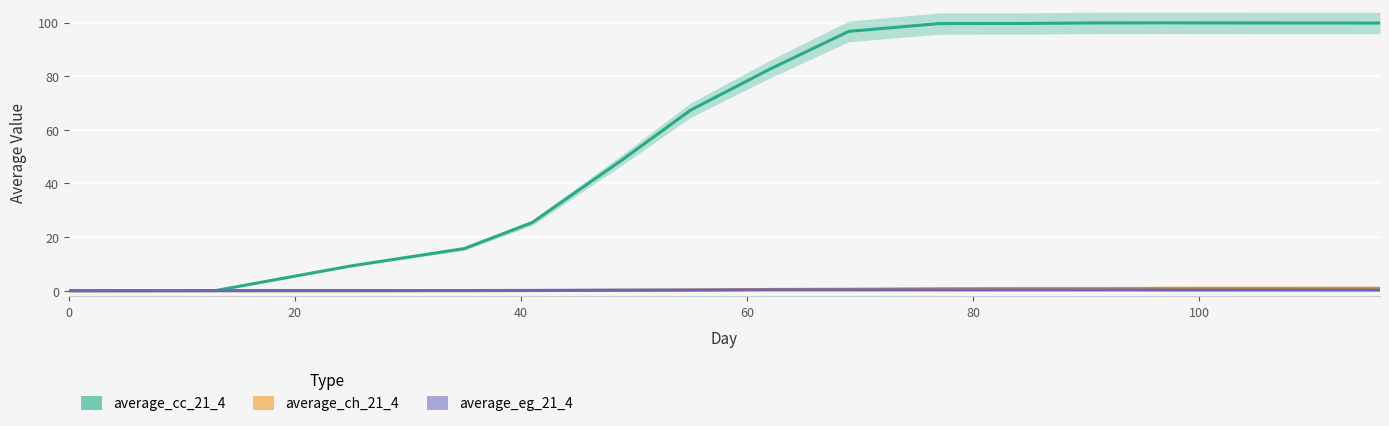

At which category does average_ch_21_4 reach its first local peak?

13